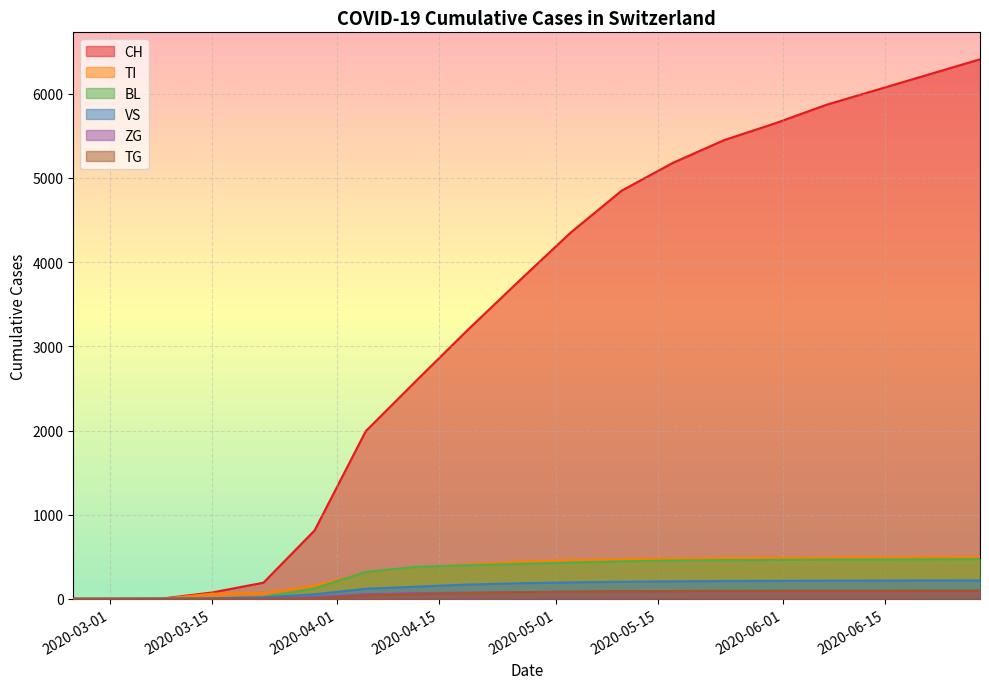

Which series has the widest spread of values?

CH